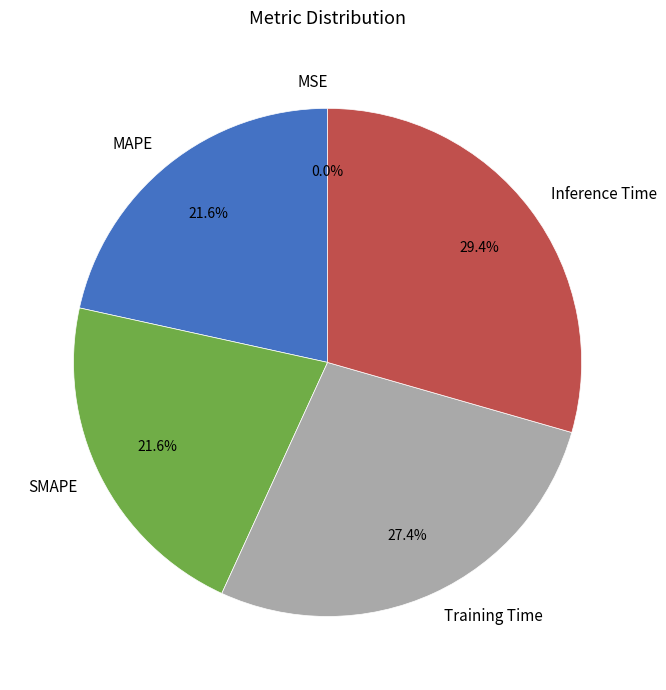

What is the total percentage of SMAPE and Training Time?

49.0%